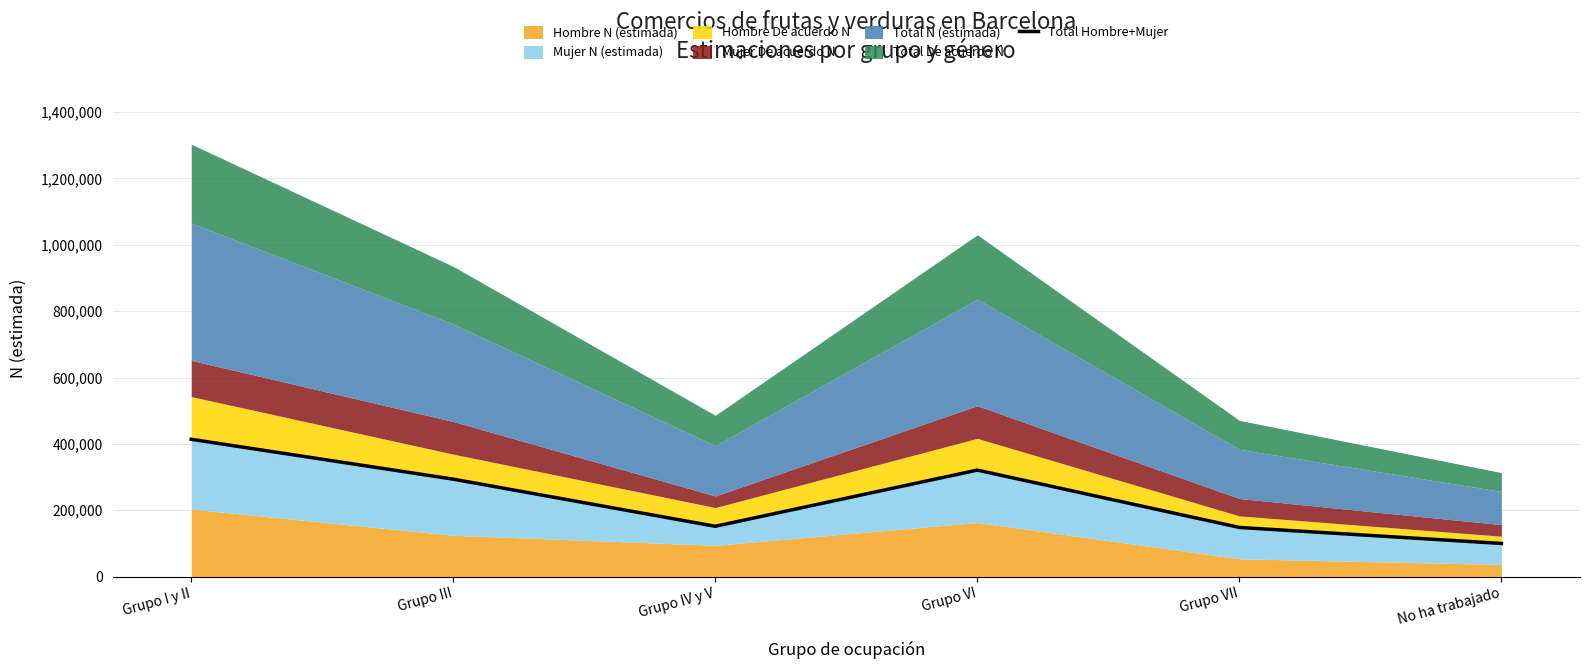

Is it true that the value at No ha trabajado is 149135?

False